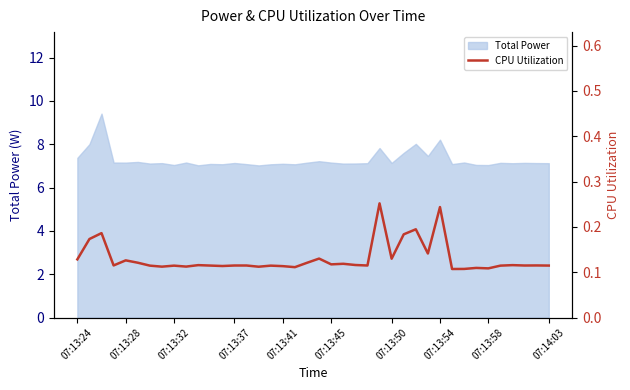

What is the highest value of the Total Power series?

9.4